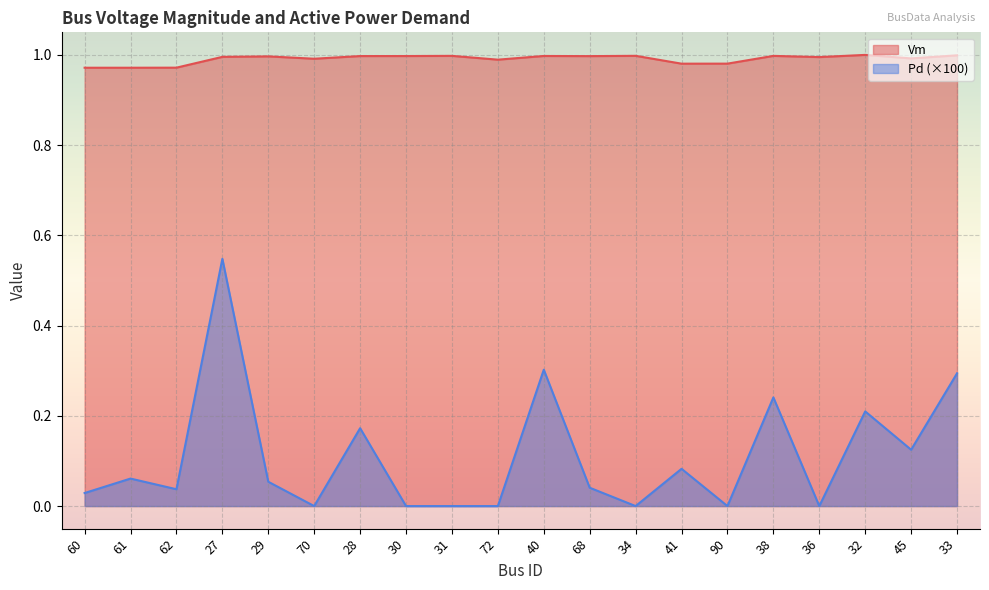

At how many categories does at least one series exceed 0?

20